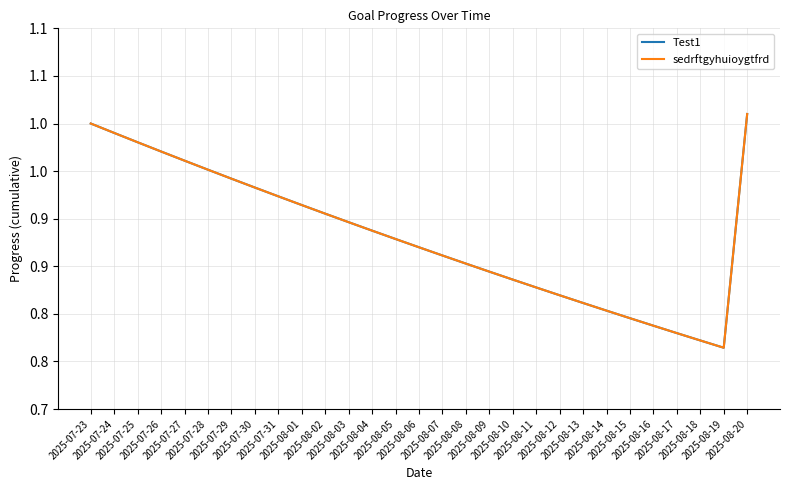

At 2025-07-31, list the series in order from smallest to largest.

Test1, sedrftgyhuioygtfrd